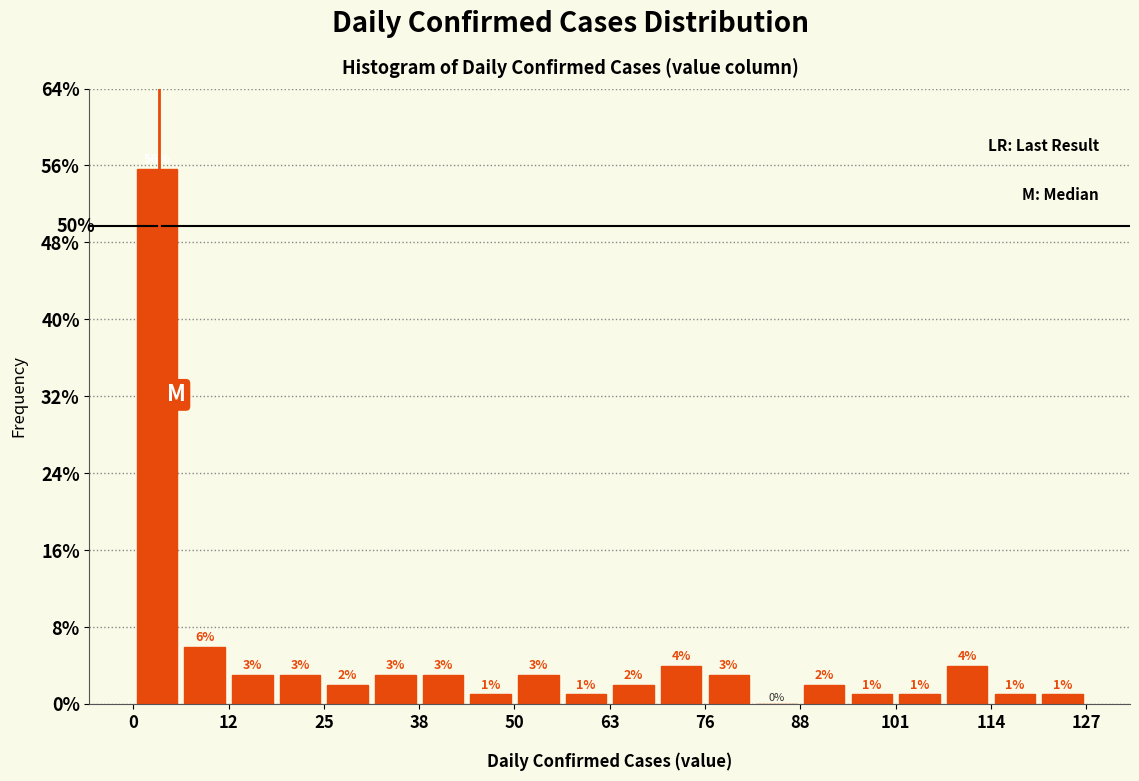

Read against the x-axis, roughly where is the centre of the tallest bar?

4